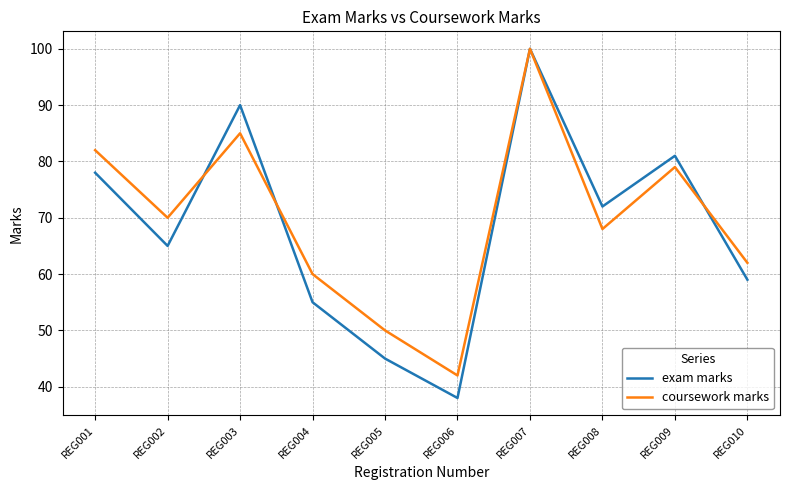

What is the average value of the exam marks series?

68